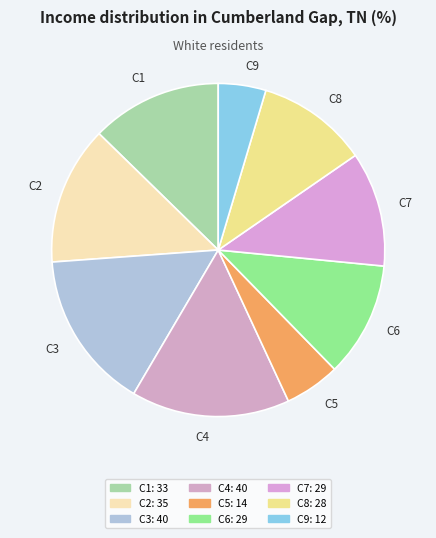

Is it true that C7 is 23% of the pie?

False